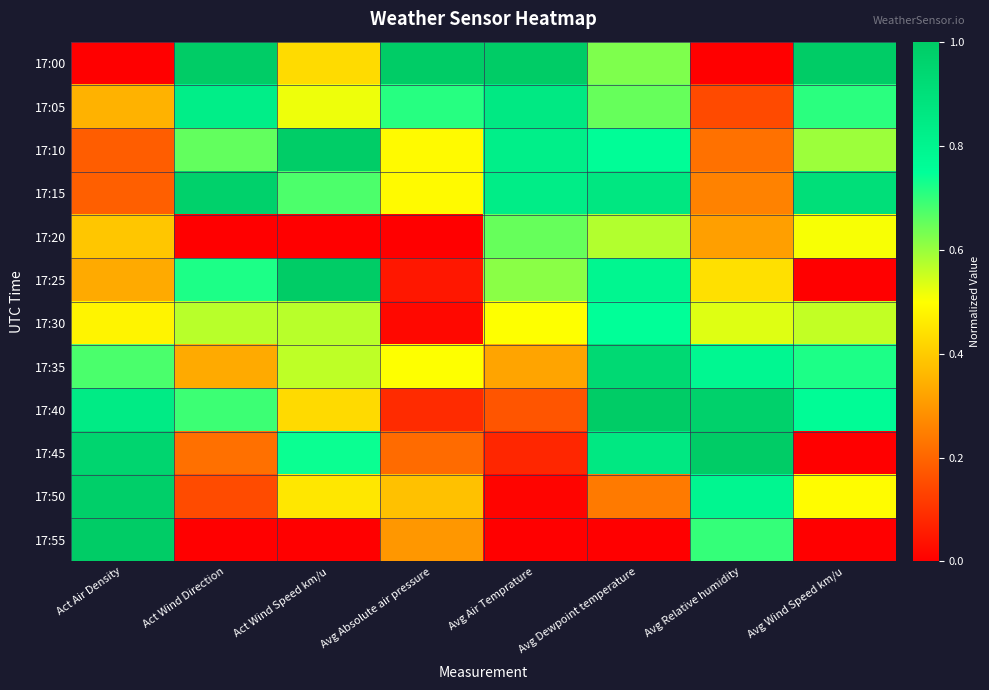

Rank the series by their maximum value, from lowest to highest.

17:20, 17:30, 17:05, 17:35, 17:15, 17:50, 17:10, 17:00, 17:25, 17:40, 17:45, 17:55